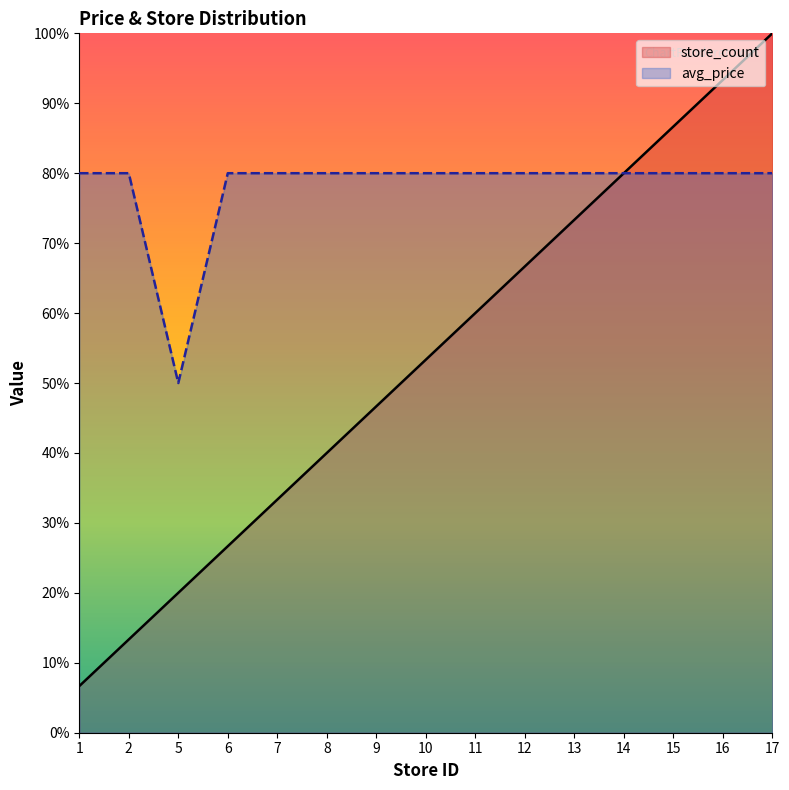

How many values in the store_count series are below 53?

7